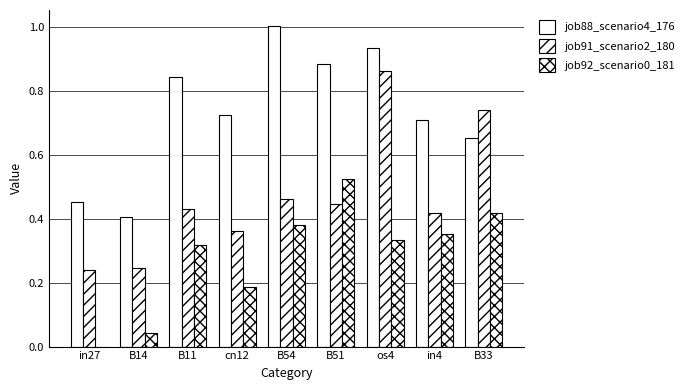

Where is job91_scenario2_180 nearest to the value 0?

in27